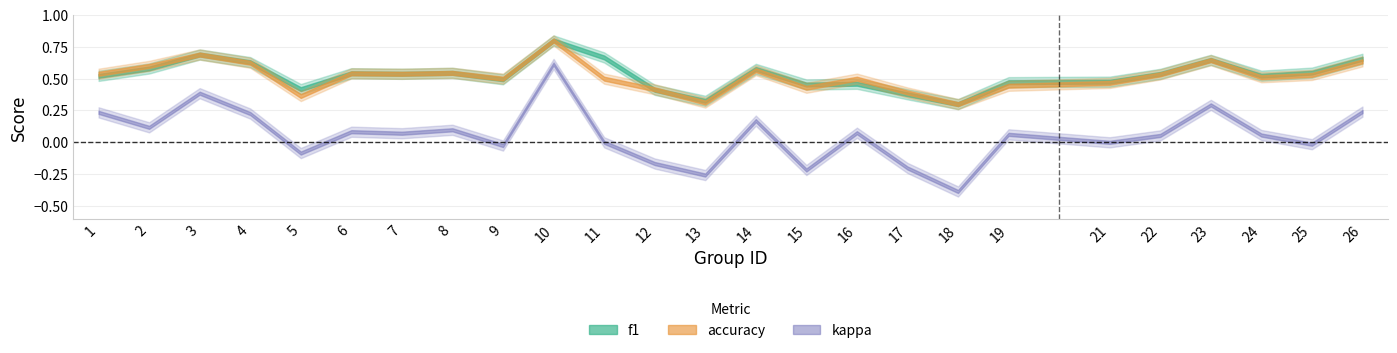

What is the difference between the kappa values at 25 and 24?

0.1